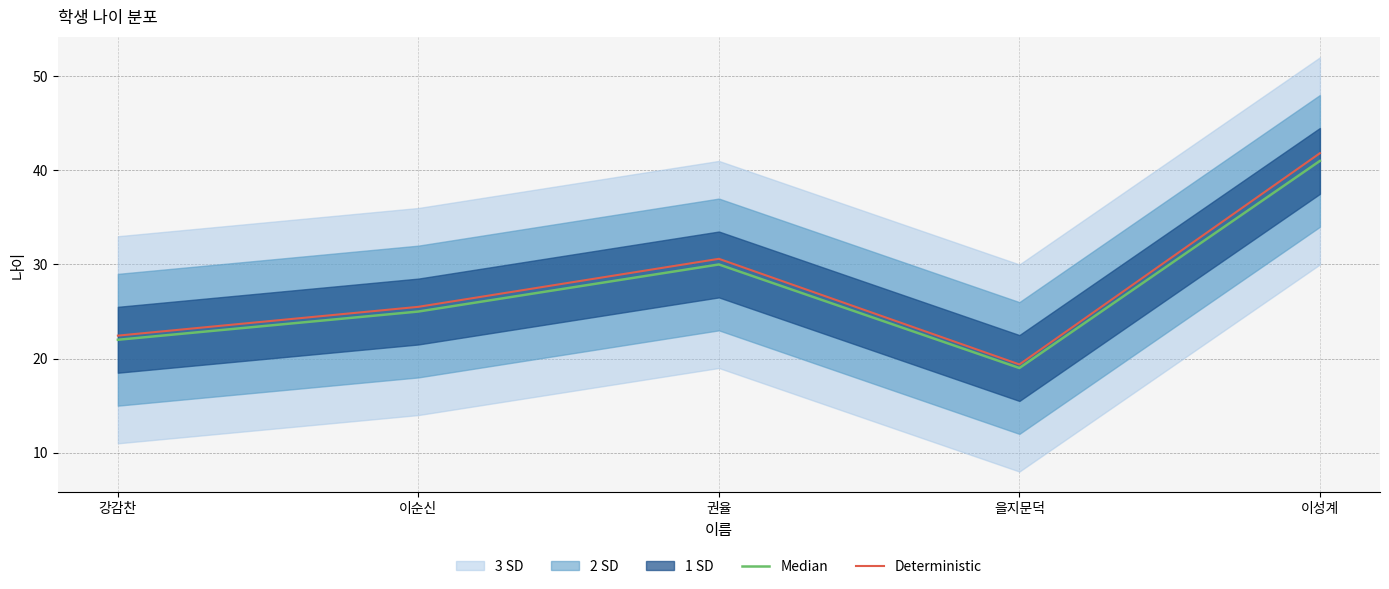

How many interior local peaks does the Deterministic series have?

1